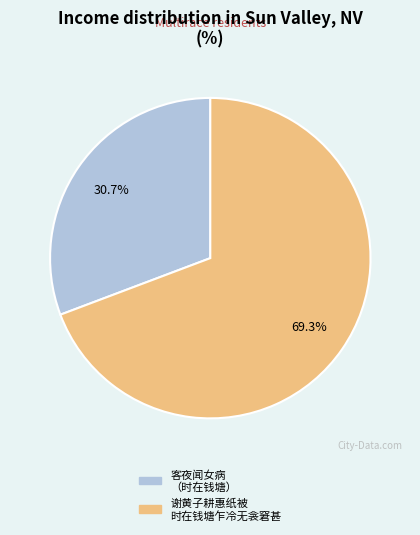

Approximately how many times larger is the value at 客夜闻女病 （时在钱塘） compared to 谢黄子耕惠纸被 时在钱塘乍冷无衾窘甚?

0.4